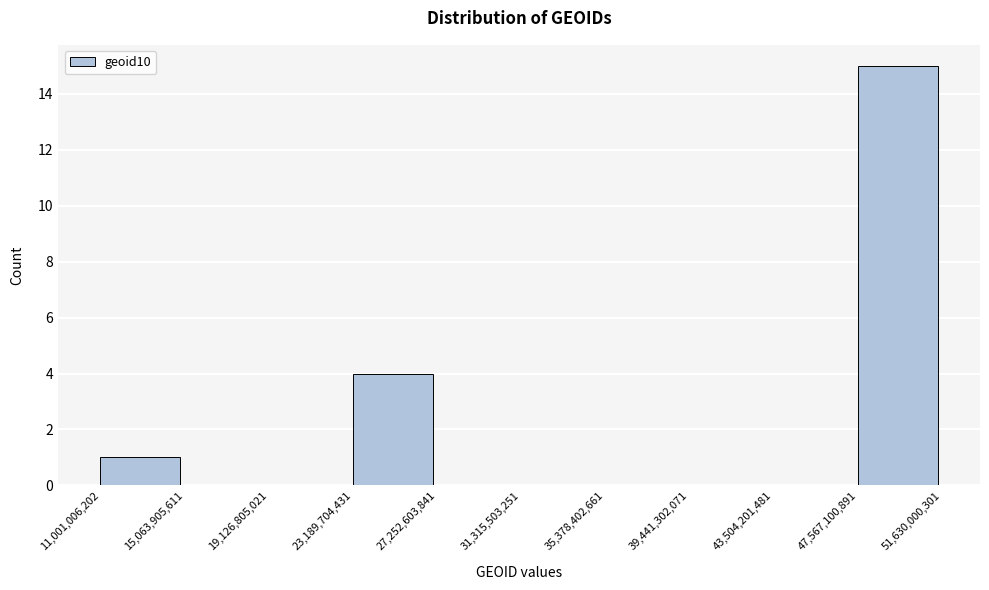

Reading left to right, transcribe this chart: for each bar, give the range it covers on the x-axis and its height. The values are not printed on the chart, so give them approximately, as read against the axis.

11,001,006,202 to 15,063,905,611: 1
15,063,905,611 to 19,126,805,021: 0
19,126,805,021 to 23,189,704,431: 0
23,189,704,431 to 27,252,603,841: 4
27,252,603,841 to 31,315,503,251: 0
31,315,503,251 to 35,378,402,661: 0
35,378,402,661 to 39,441,302,071: 0
39,441,302,071 to 43,504,201,481: 0
43,504,201,481 to 47,567,100,891: 0
47,567,100,891 to 51,630,000,301: 15